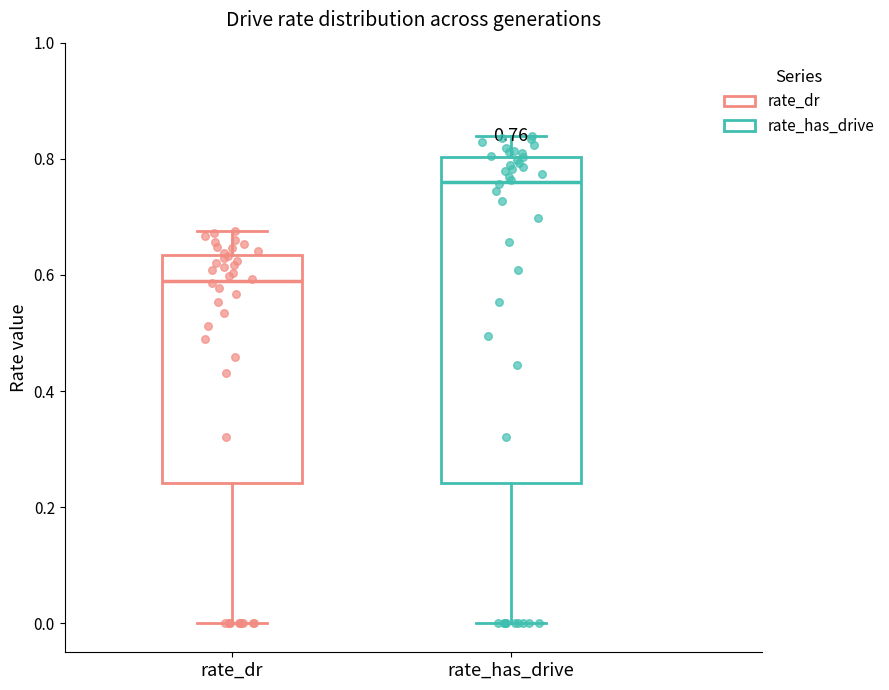

Which box has the highest median line?

rate_has_drive